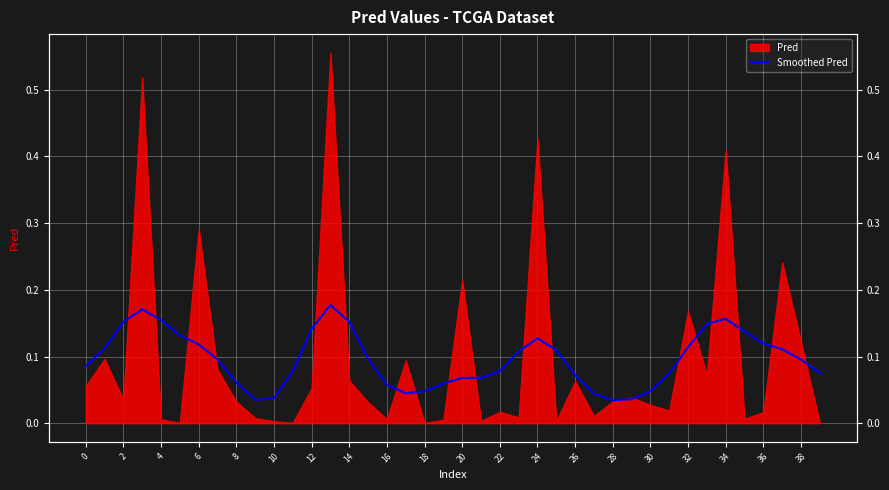

The chart shows a value of 0.0 at 29. True or false?

True